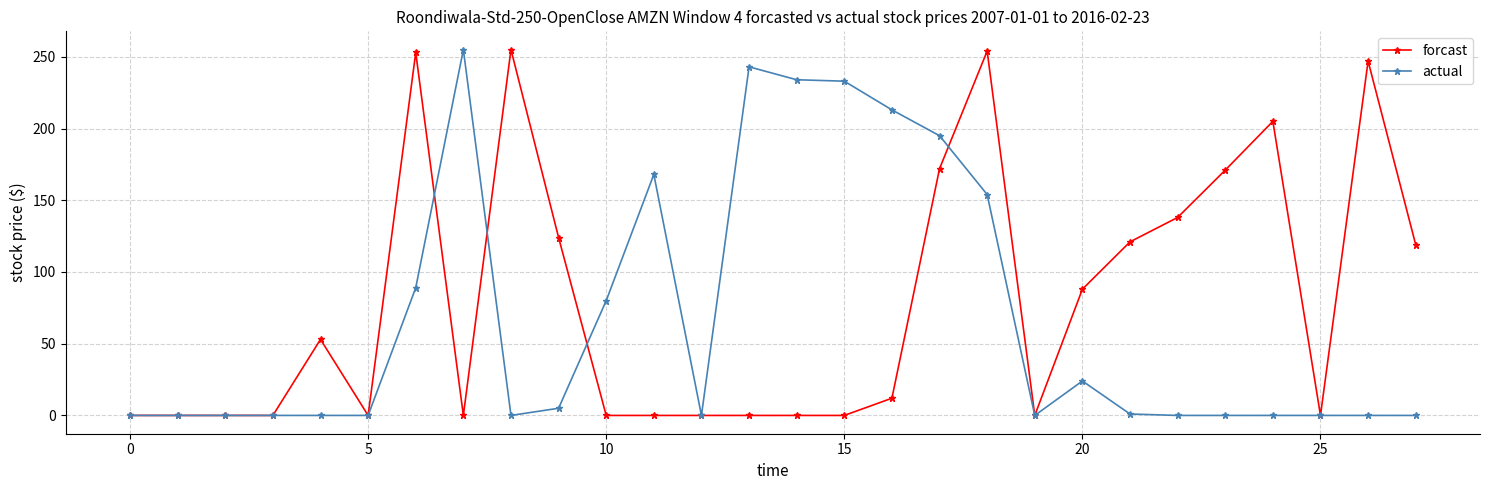

True or false: actual has more than 1 interior local peaks.

True